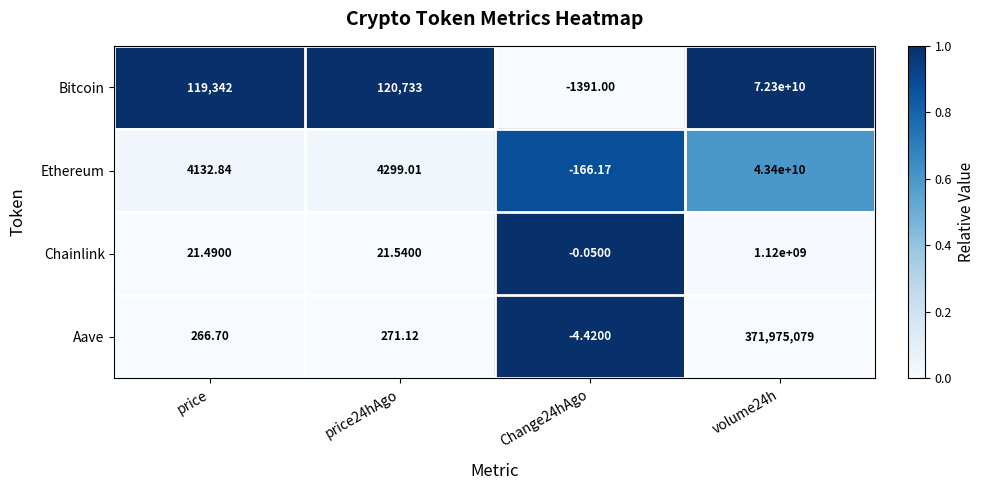

At which label does Chainlink first exceed 21?

price